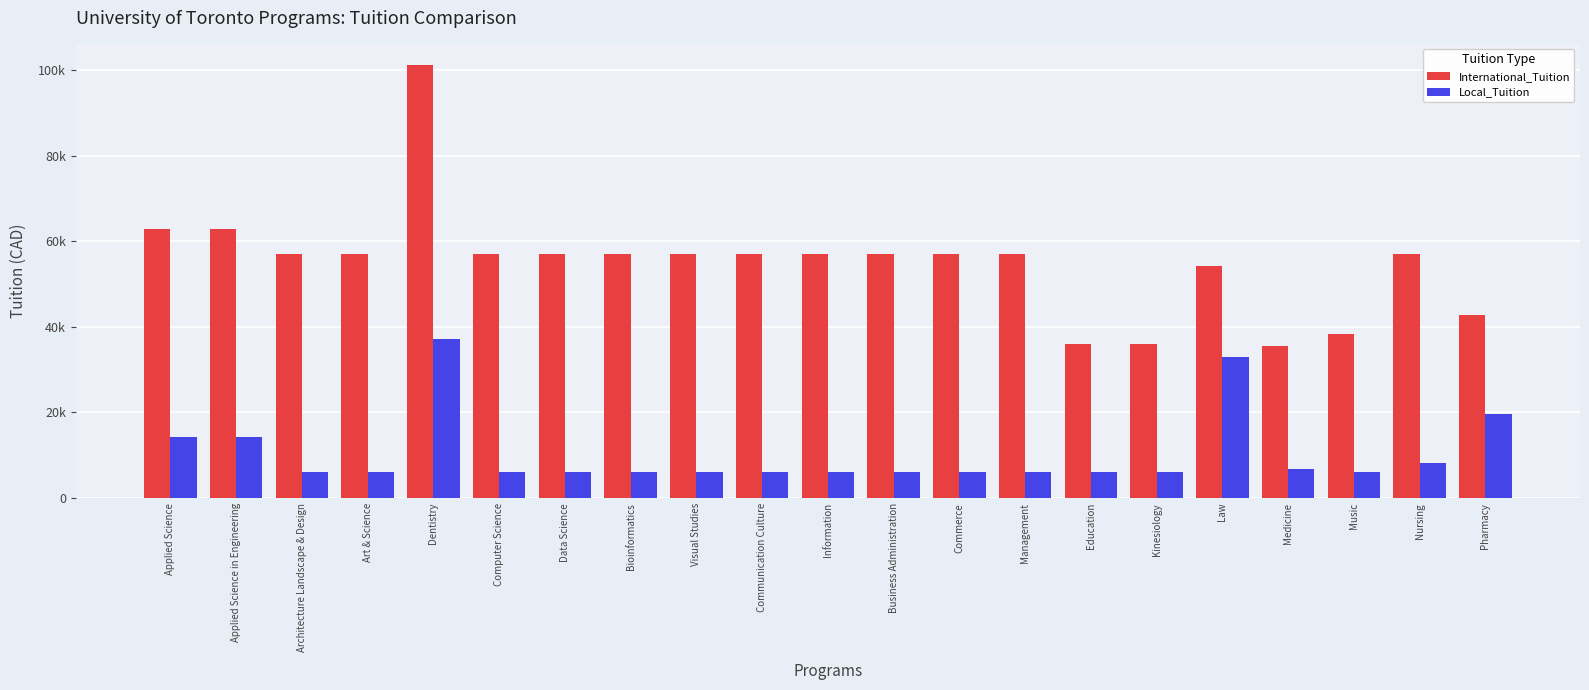

What are all the series names shown in the legend?

International_Tuition, Local_Tuition